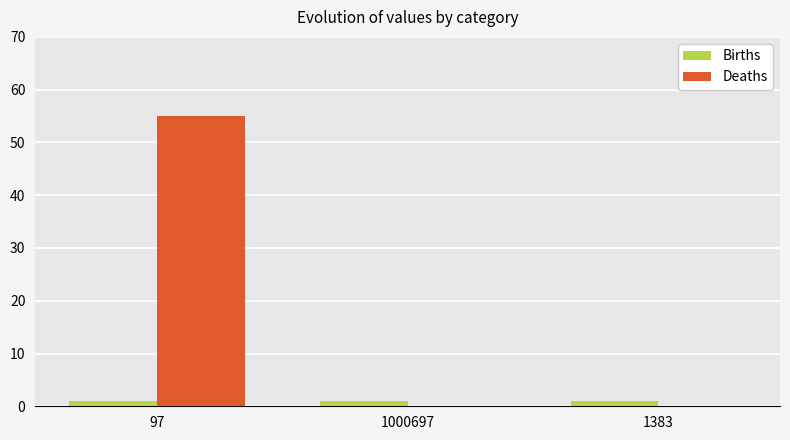

Which series has the largest total across all categories?

Deaths